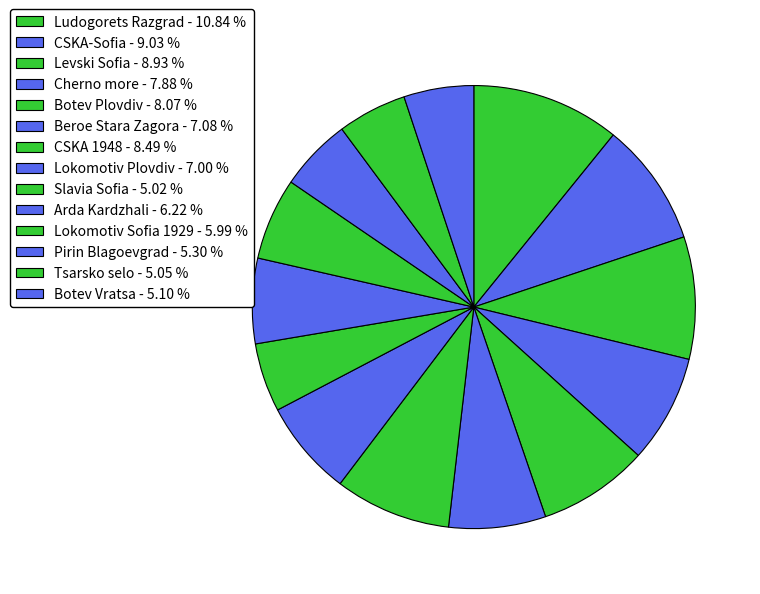

To the nearest percent, what portion does Botev Plovdiv represent?

8%